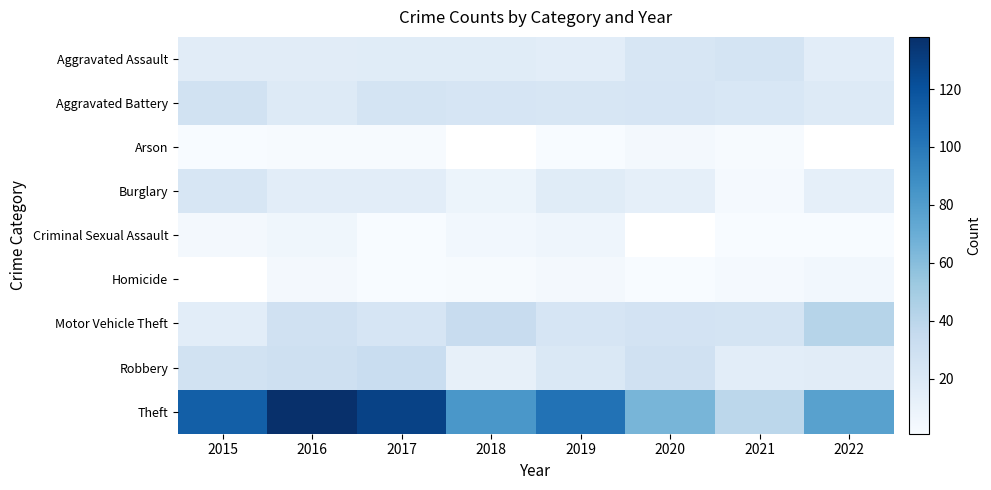

Which series has the largest range (max minus min)?

Theft